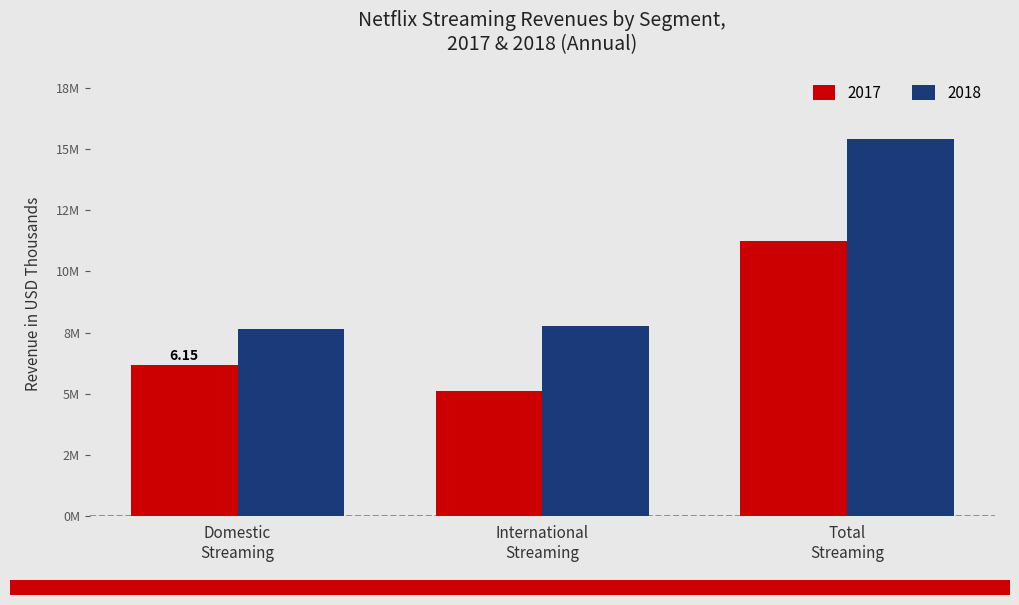

At which category is the sum across all series the highest?

Total
Streaming